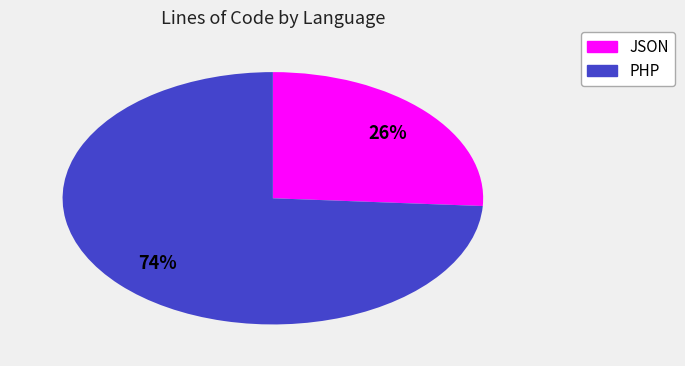

True or false: PHP accounts for 74% of the total.

True